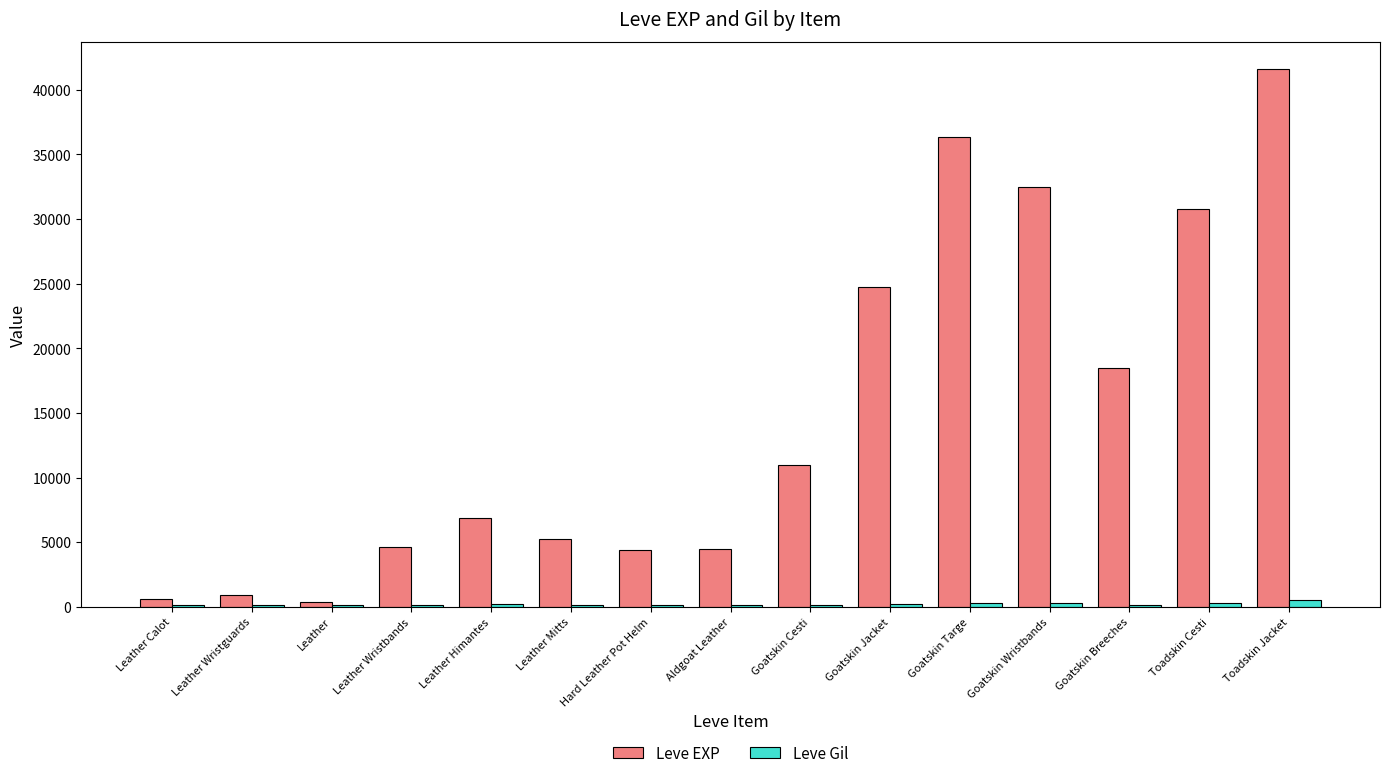

What is the sum of all Leve Gil values?

3150